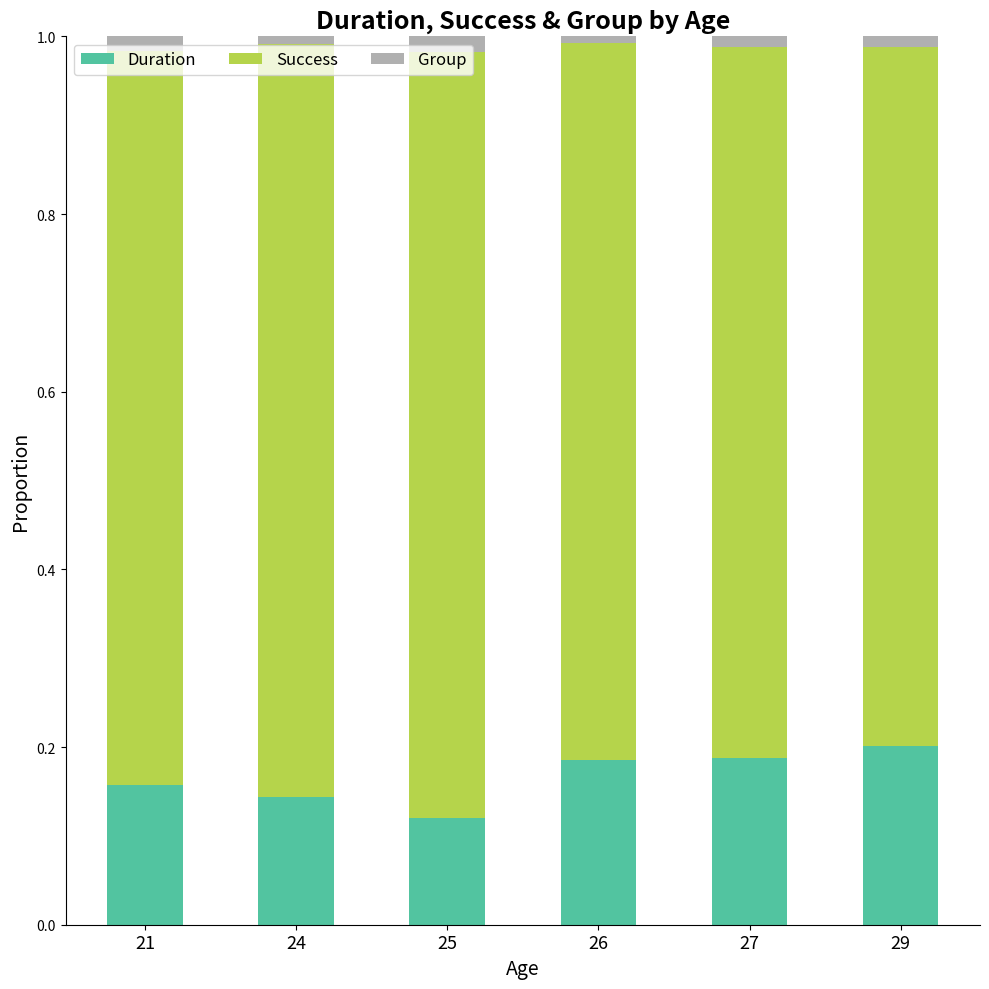

True or false: Duration has a value of 0.2 at 27.

True